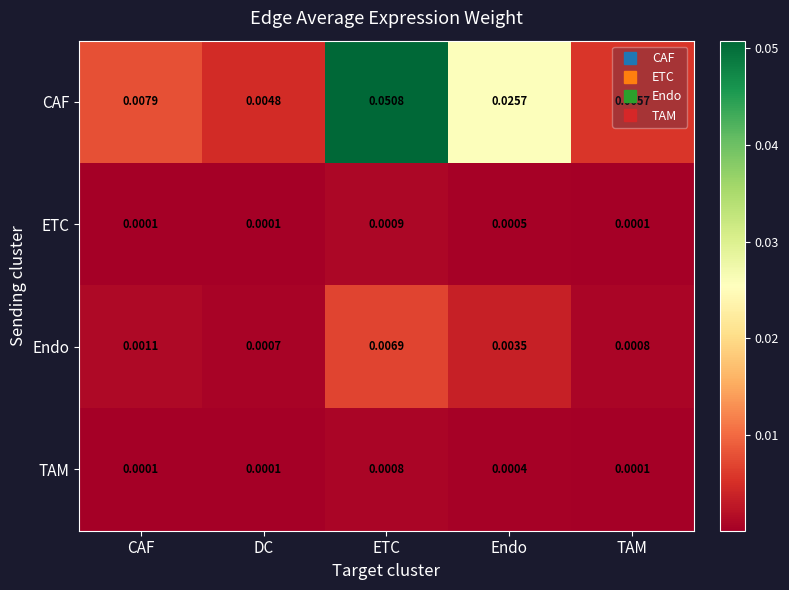

Is the value of ETC at Endo greater than the value of Endo at TAM?

No